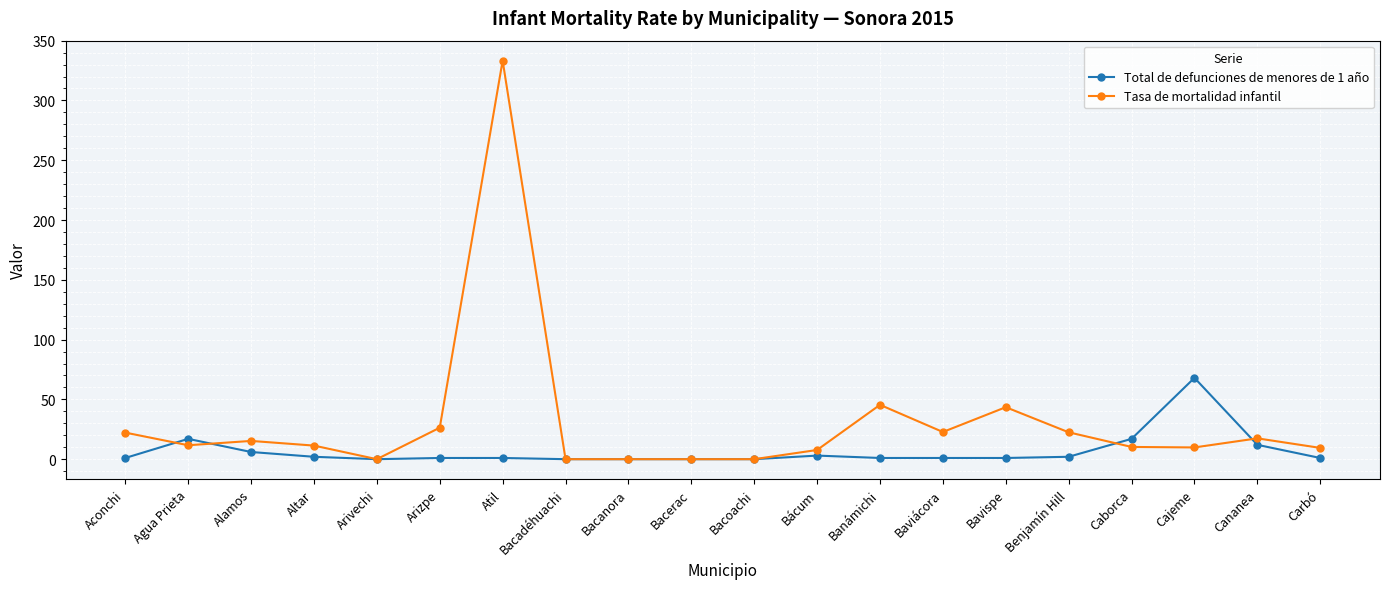

After their last crossing, which series has the higher values: Total de defunciones de menores de 1 año or Tasa de mortalidad infantil?

Tasa de mortalidad infantil